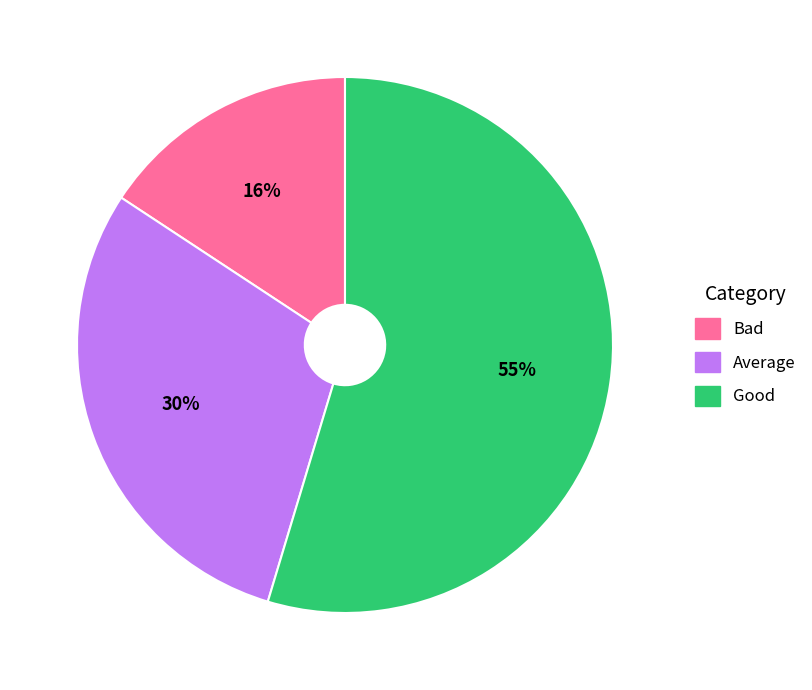

Is the sum of Bad and Good greater than half?

Yes